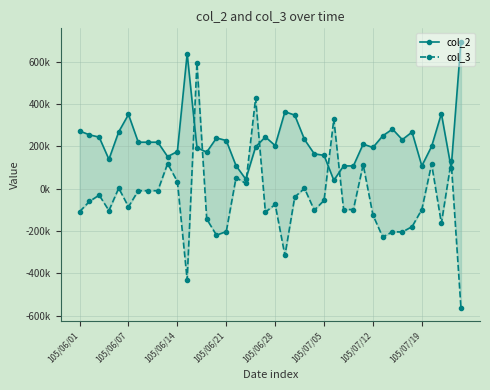

Does the chart display data point markers on the line(s)?

Yes